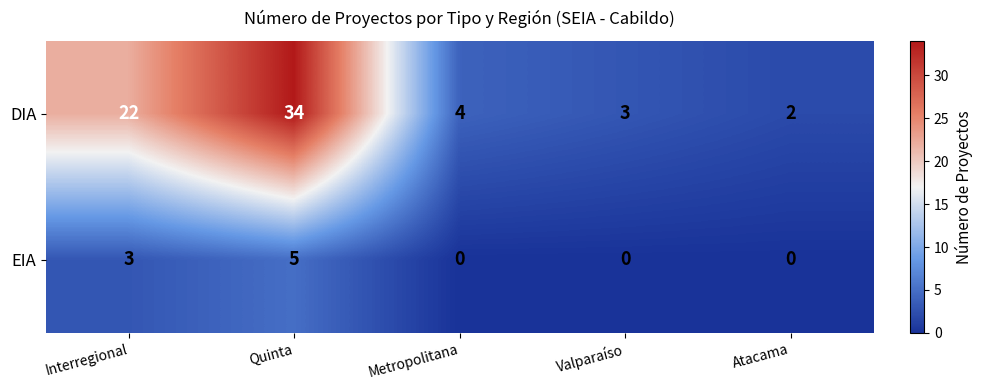

Rank the series at Metropolitana from highest to lowest value.

DIA, EIA